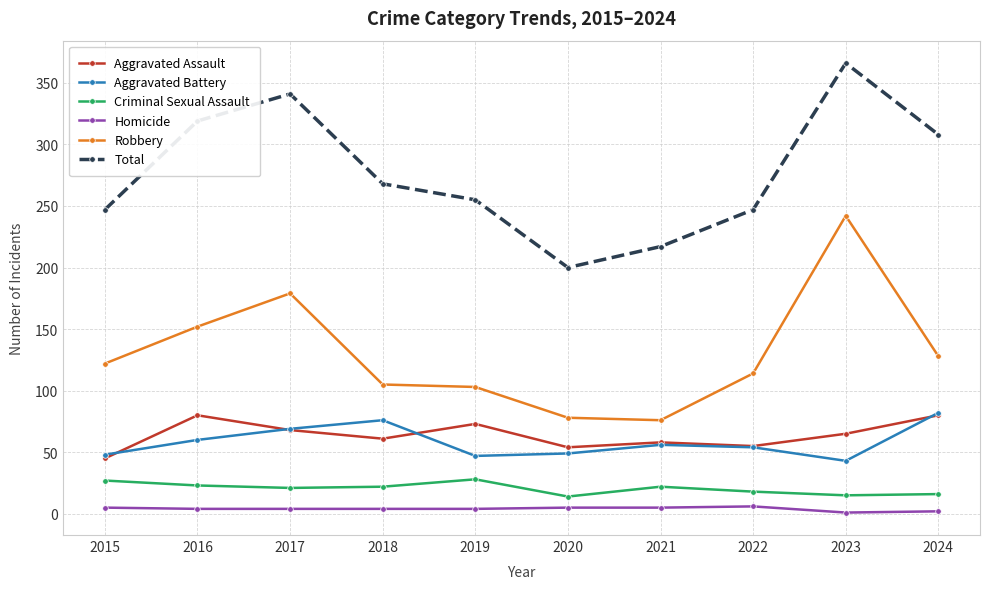

Where is Robbery nearest to the value 159?

2016